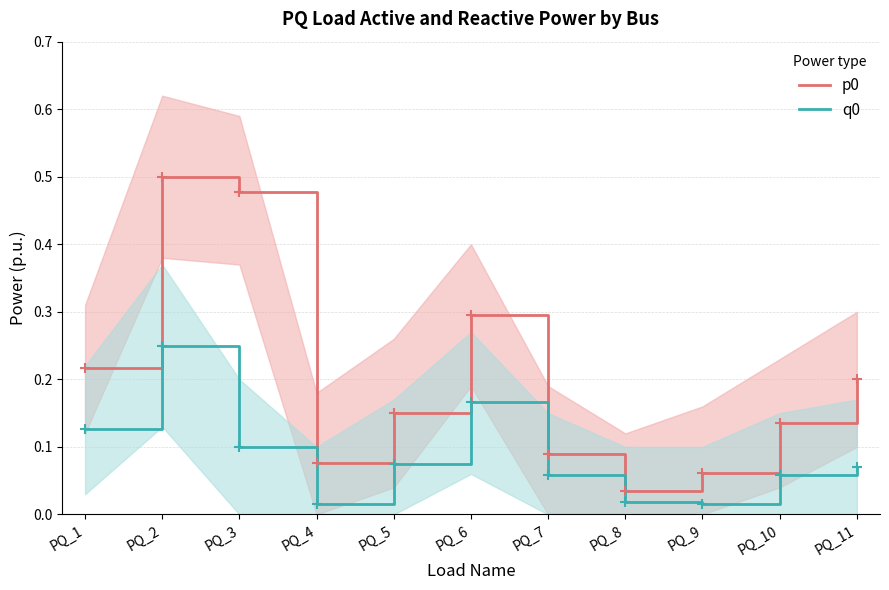

Rank the series by their average value, from lowest to highest.

q0, p0